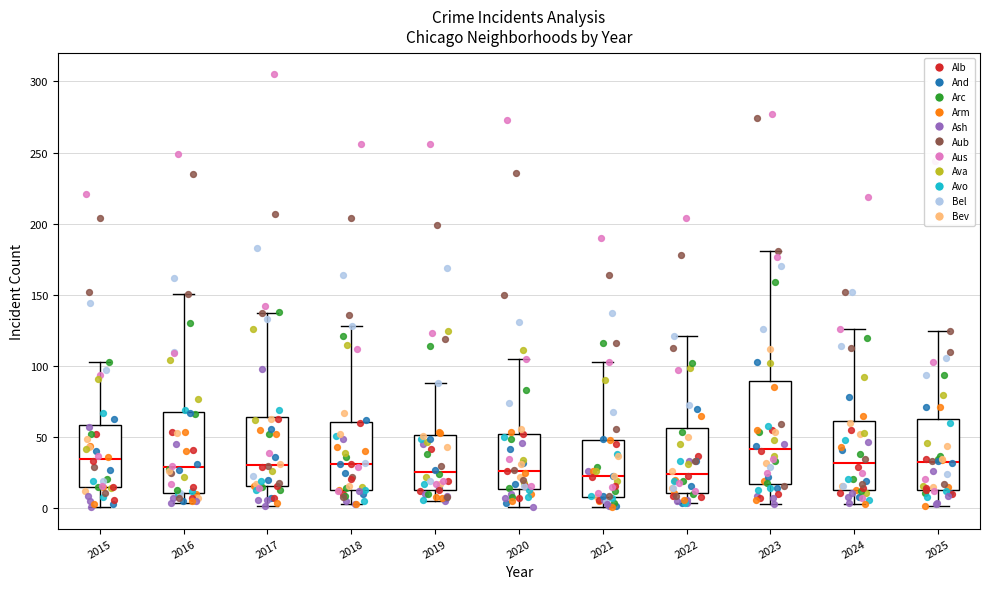

Reading left to right, read every box against the y-axis: the position of its median line, the range the box covers, and the ends of its whiskers. The values are not printed on the chart, so give them approximately, as read against the axis.

2015: median 35, box 15 to 60, whiskers 0 to 105
2016: median 30, box 10 to 70, whiskers 5 to 150
2017: median 30, box 15 to 65, whiskers 0 to 135
2018: median 30, box 15 to 60, whiskers 5 to 130
2019: median 25, box 15 to 50, whiskers 5 to 90
2020: median 25, box 15 to 55, whiskers 0 to 105
2021: median 25, box 10 to 50, whiskers 0 to 105
2022: median 25, box 10 to 55, whiskers 5 to 120
2023: median 40, box 20 to 90, whiskers 5 to 180
2024: median 30, box 15 to 60, whiskers 5 to 125
2025: median 35, box 15 to 65, whiskers 0 to 125